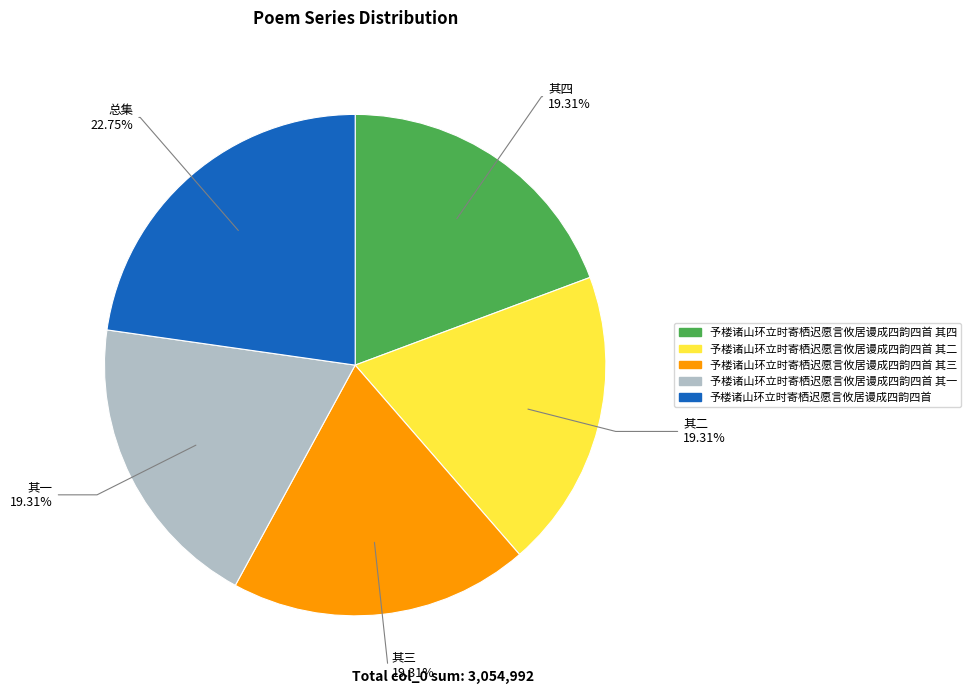

Does any single category account for the majority?

No